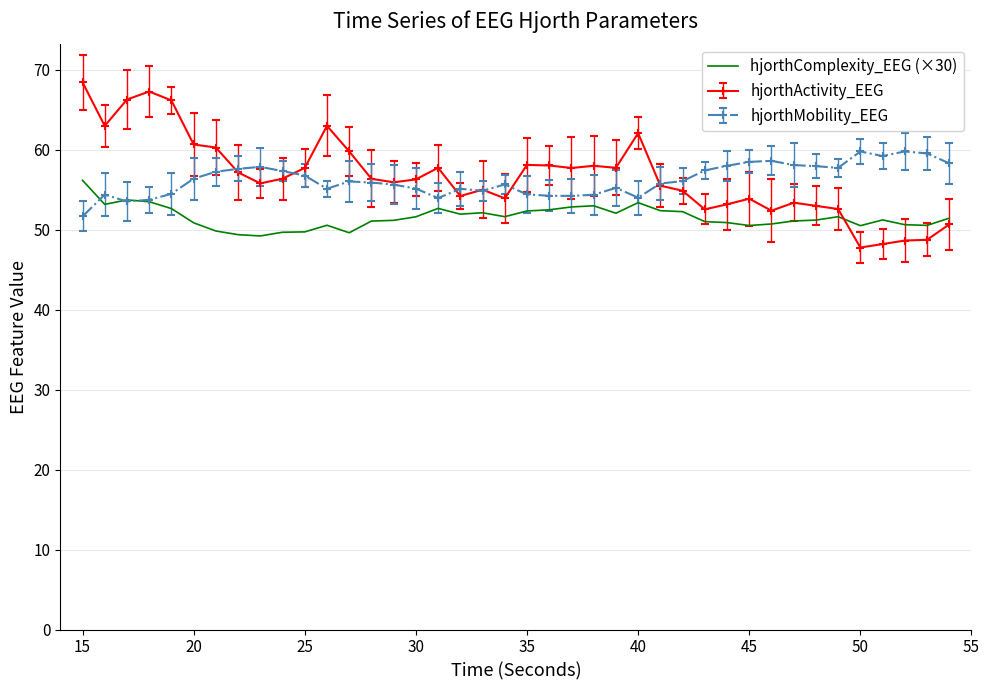

What is the smallest value displayed?

47.8